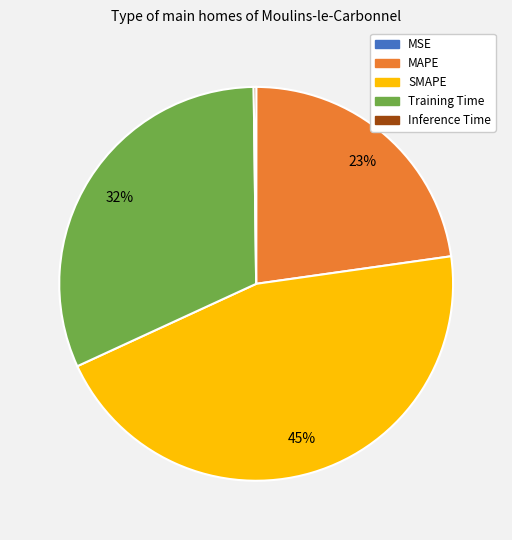

Does Training Time represent more than half of the total?

No